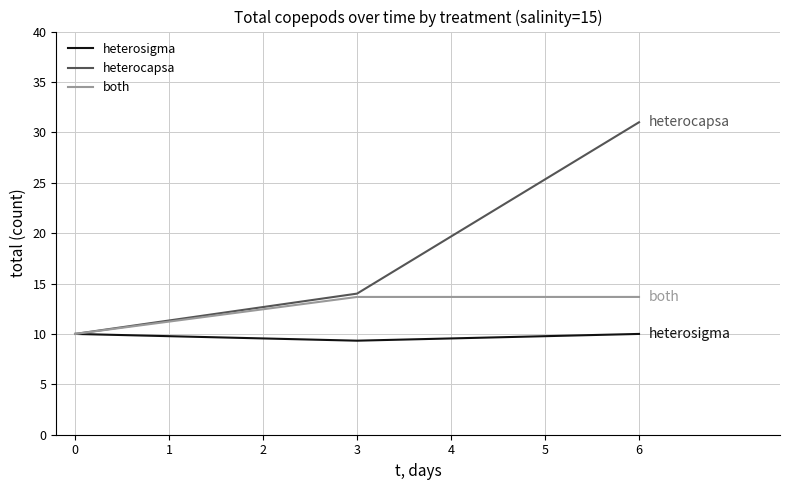

What are all the series names shown in the legend?

heterosigma, heterocapsa, both